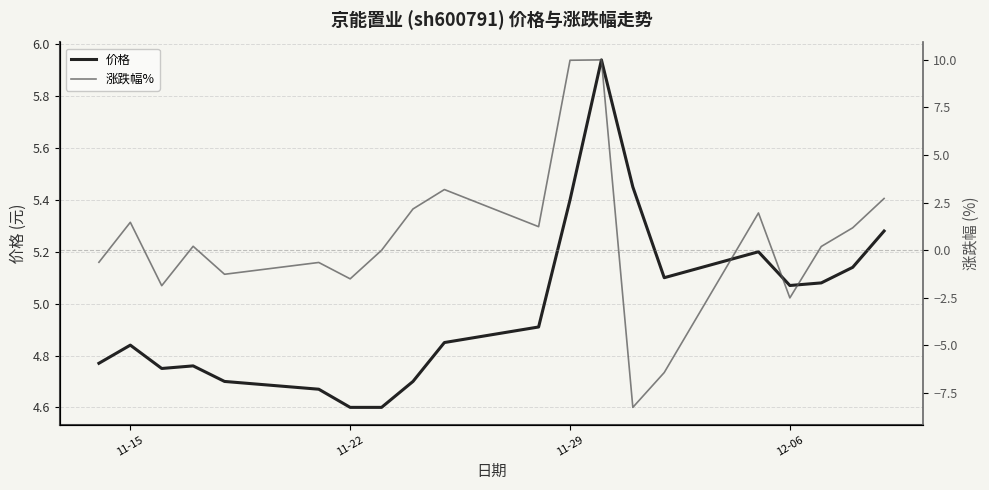

Is it true that 价格 equals 6.9 at 12-06?

False